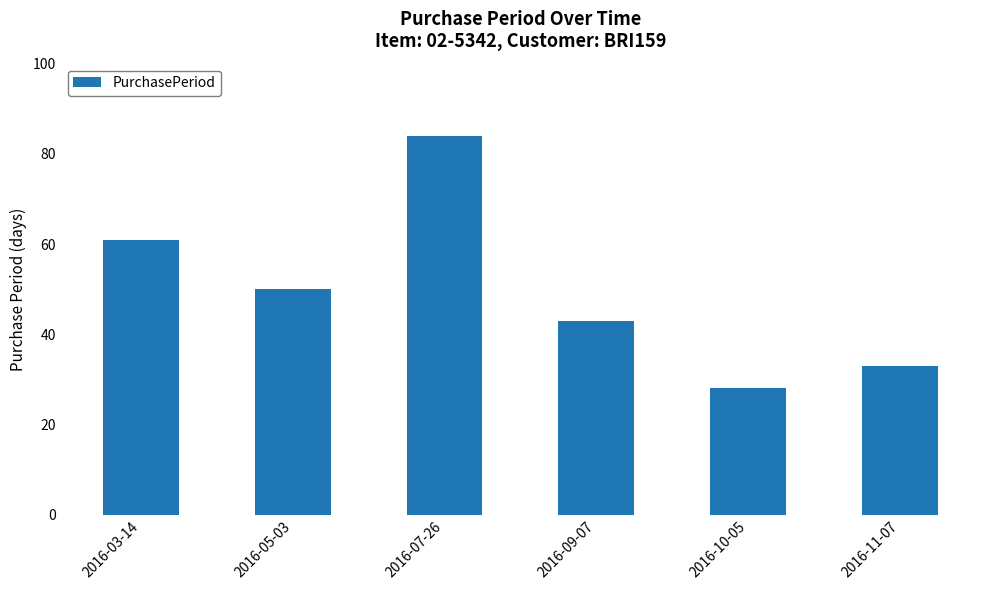

True or false: the data shows 72 at 2016-05-03.

False